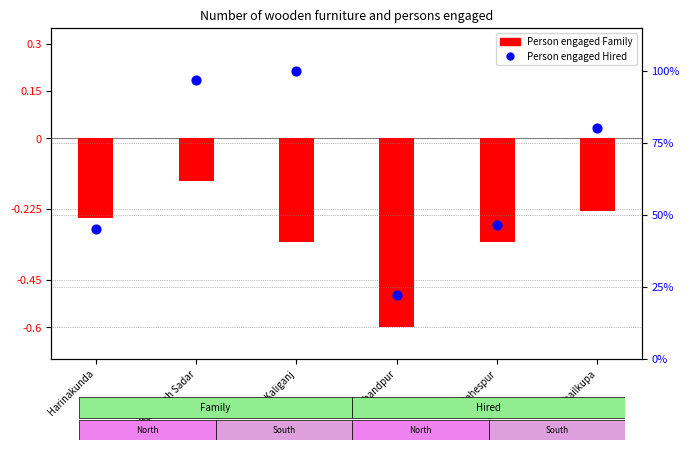

At how many categories does at least one series exceed 41?

5